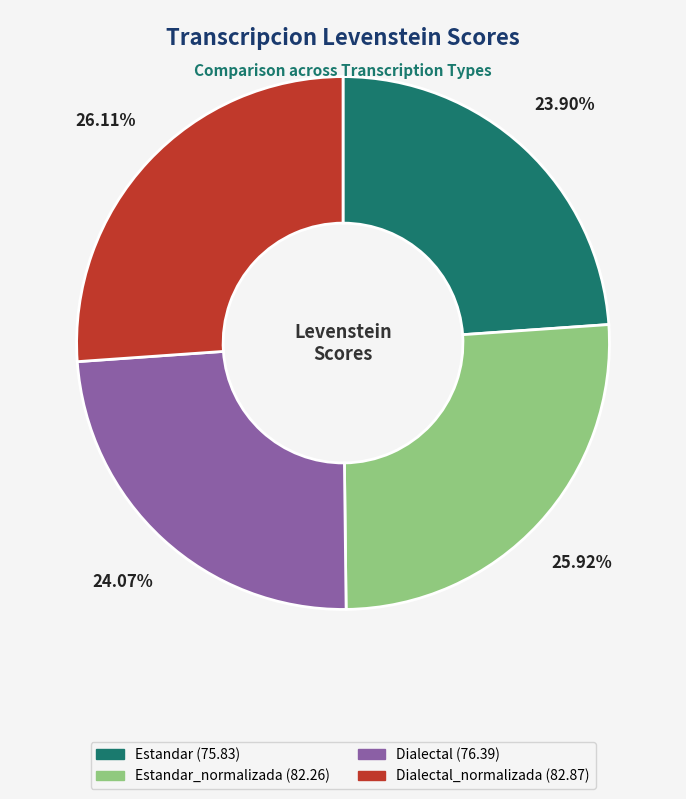

Does any single category account for the majority?

No